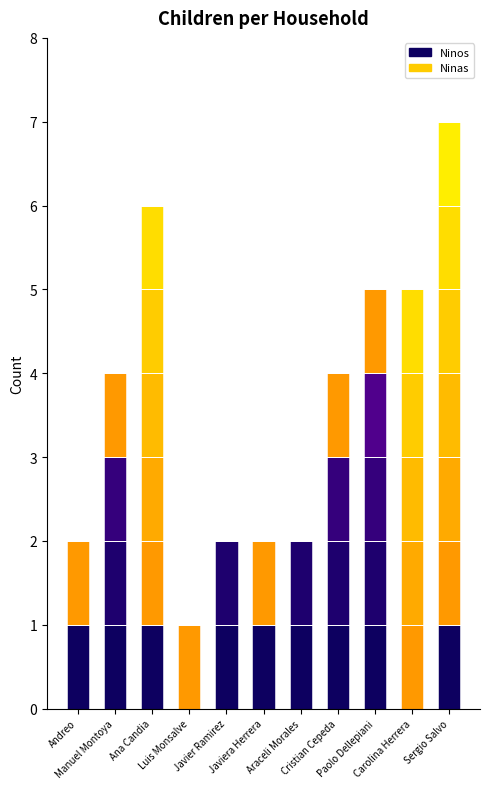

Which label corresponds to the smallest value in the chart?

Luis Monsalve